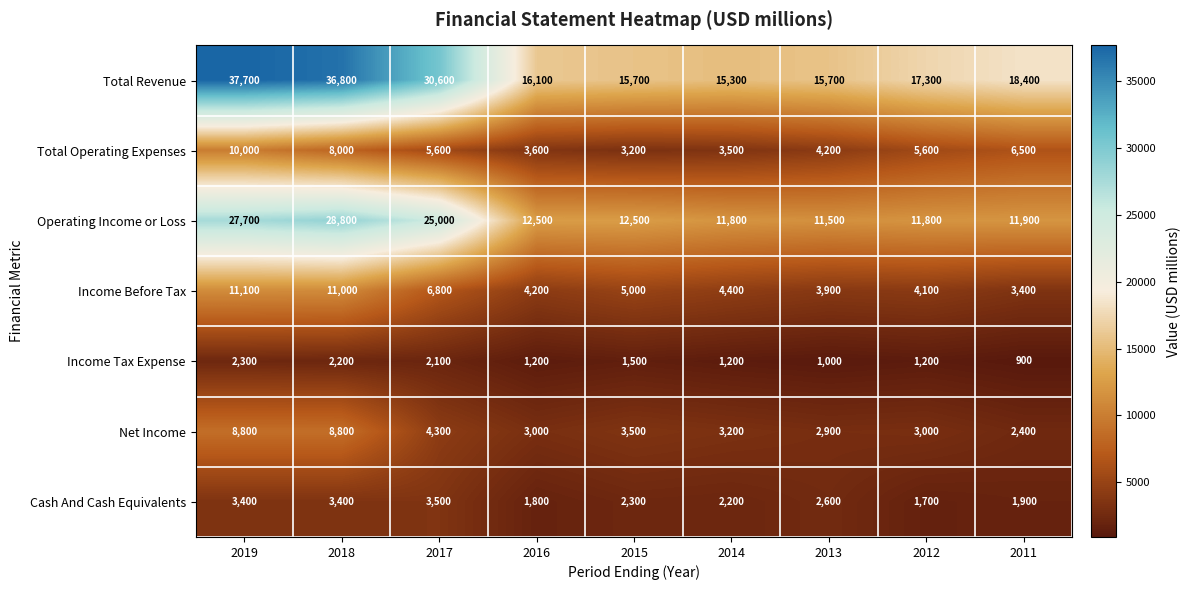

Rank the series by their maximum value, from lowest to highest.

Income Tax Expense, Cash And Cash Equivalents, Net Income, Total Operating Expenses, Income Before Tax, Operating Income or Loss, Total Revenue